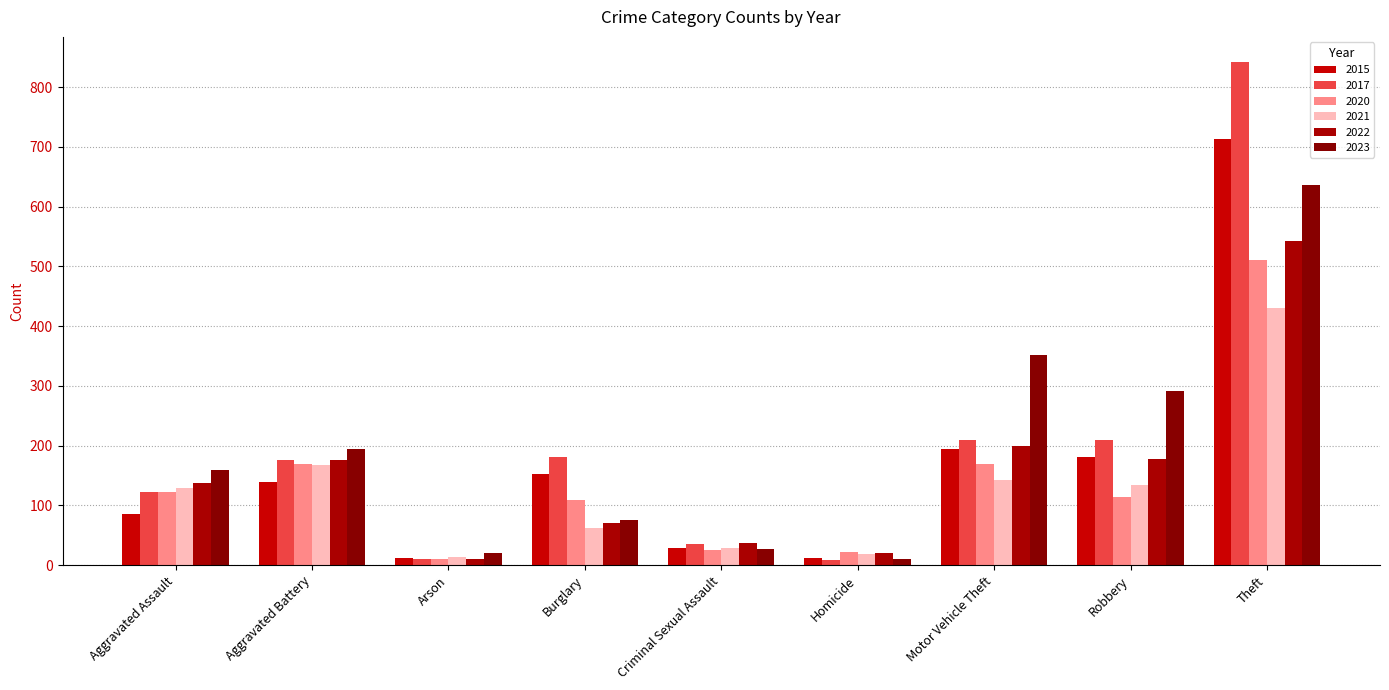

How many groups of bars are there?

9